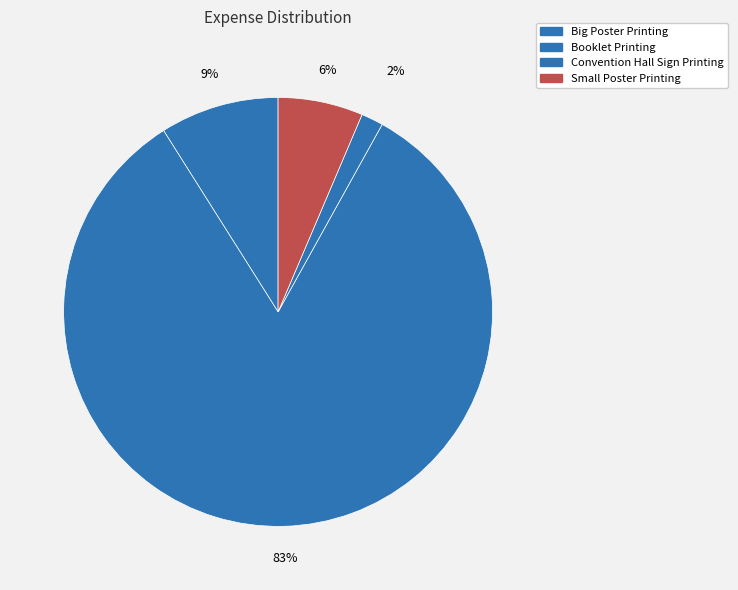

True or false: Booklet Printing accounts for 83% of the total.

True